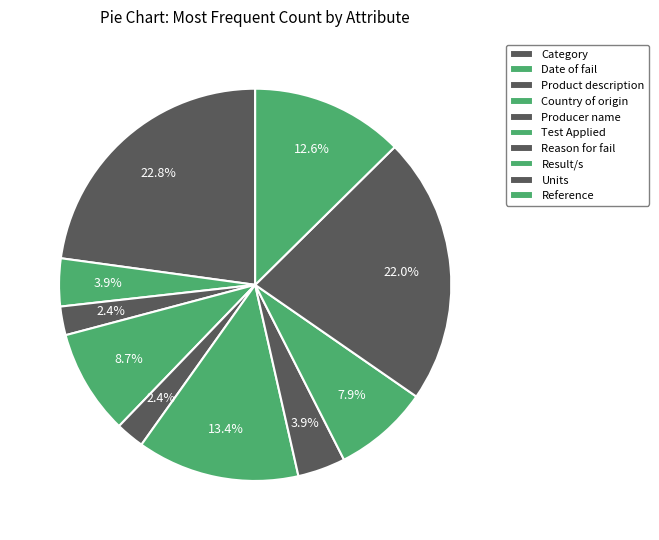

How many slices are in this pie chart?

10